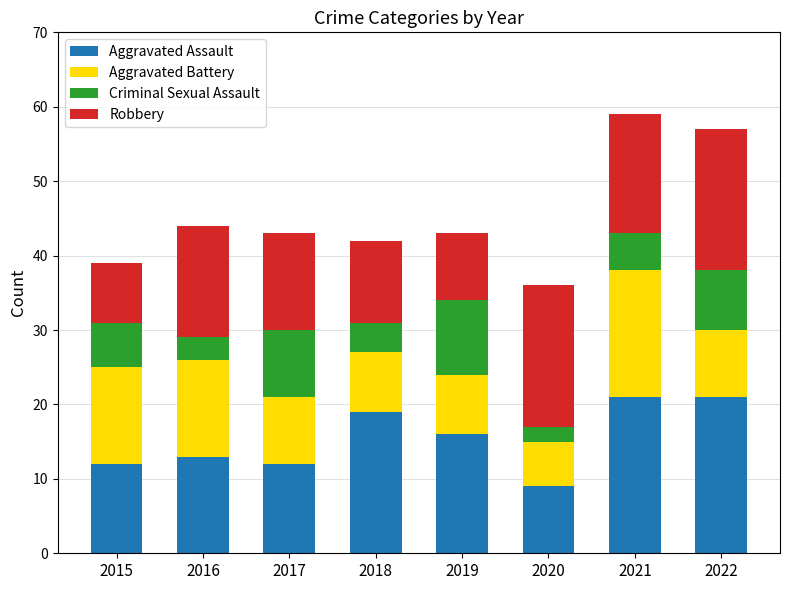

What is the total value across all series at 2021?

59